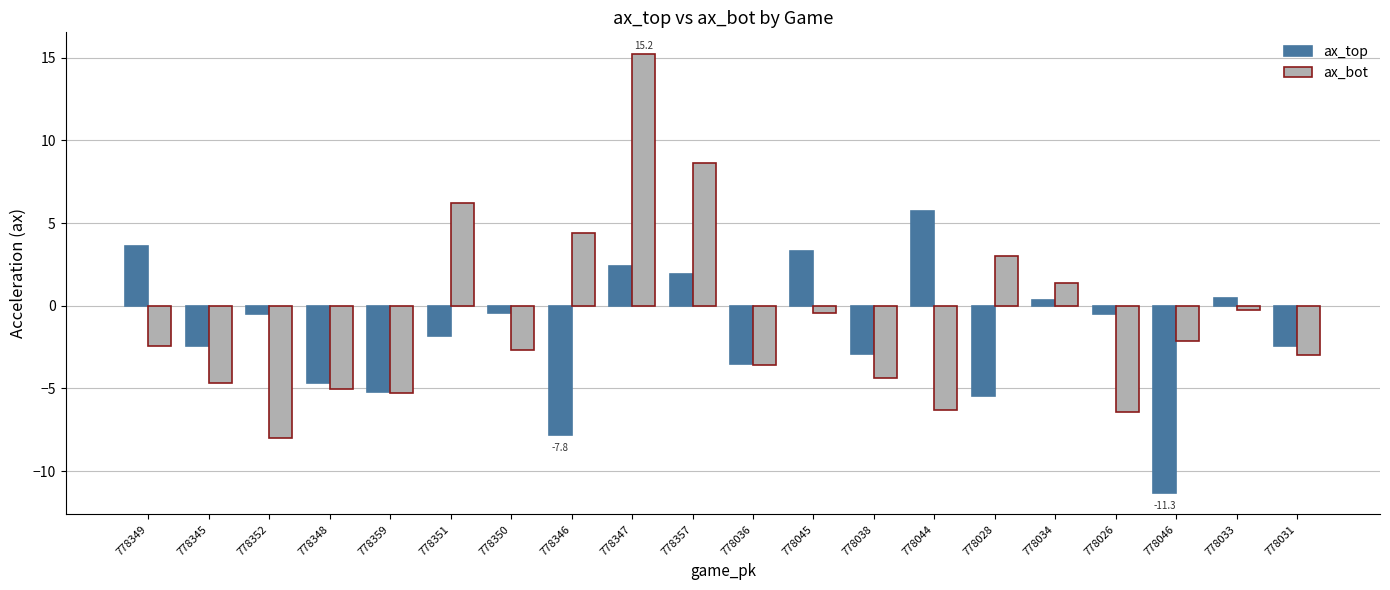

What is the sum of all ax_bot values?

-15.8